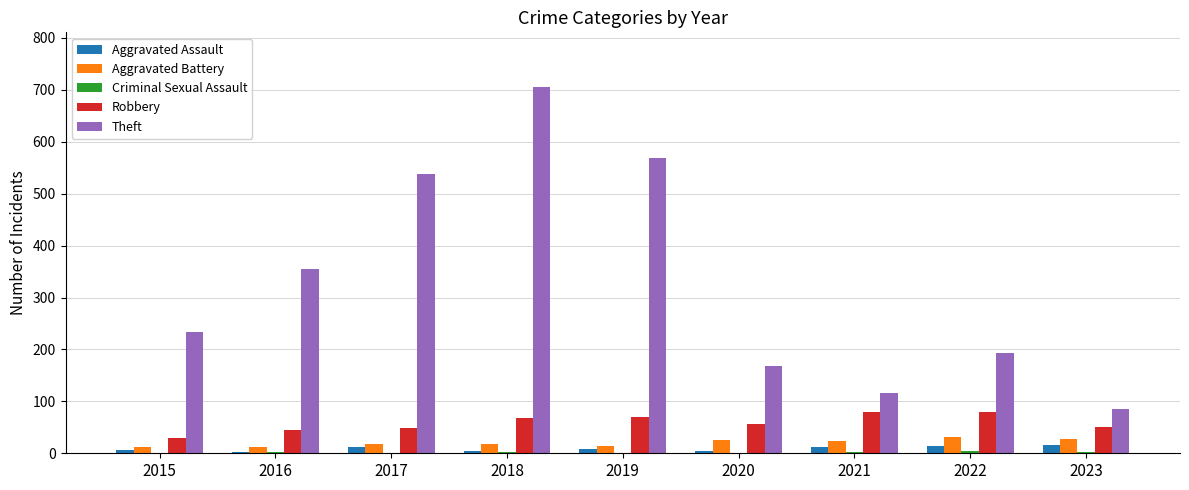

The value of Aggravated Battery at 2017 is 17. True or false?

True